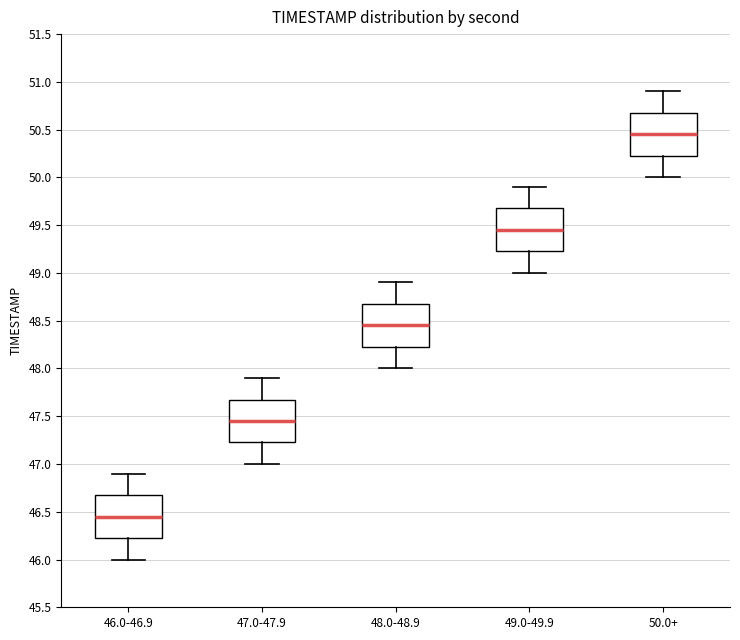

Reading left to right, transcribe this box plot: for each box, give where its median line is, the range the box spans, and where its two whiskers end, as read against the y-axis. The values are not printed on the chart, so give them approximately, as read against the axis.

46.0-46.9: median 46.45, box 46.25 to 46.70, whiskers 46.00 to 46.90
47.0-47.9: median 47.45, box 47.25 to 47.70, whiskers 47.00 to 47.90
48.0-48.9: median 48.45, box 48.25 to 48.70, whiskers 48.00 to 48.90
49.0-49.9: median 49.45, box 49.25 to 49.70, whiskers 49.00 to 49.90
50.0+: median 50.45, box 50.25 to 50.70, whiskers 50.00 to 50.90